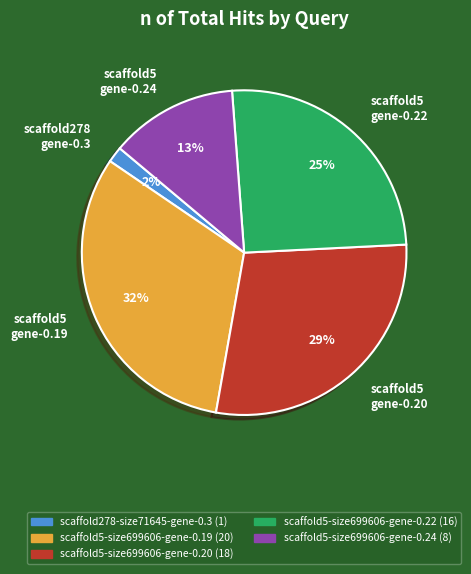

Which has a higher value, scaffold5 gene-0.20 or scaffold278 gene-0.3?

scaffold5 gene-0.20